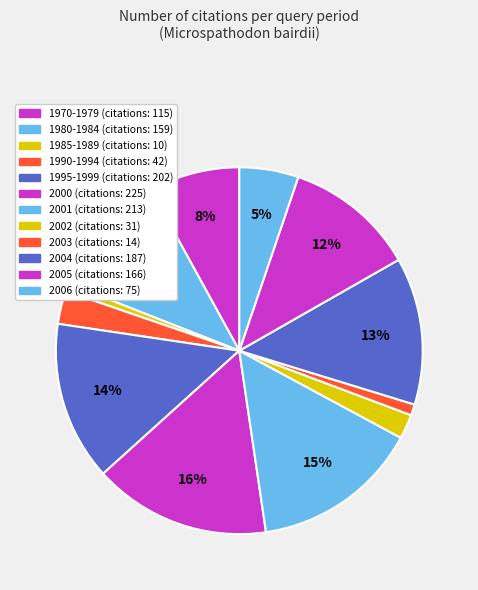

How many slices are in this pie chart?

12